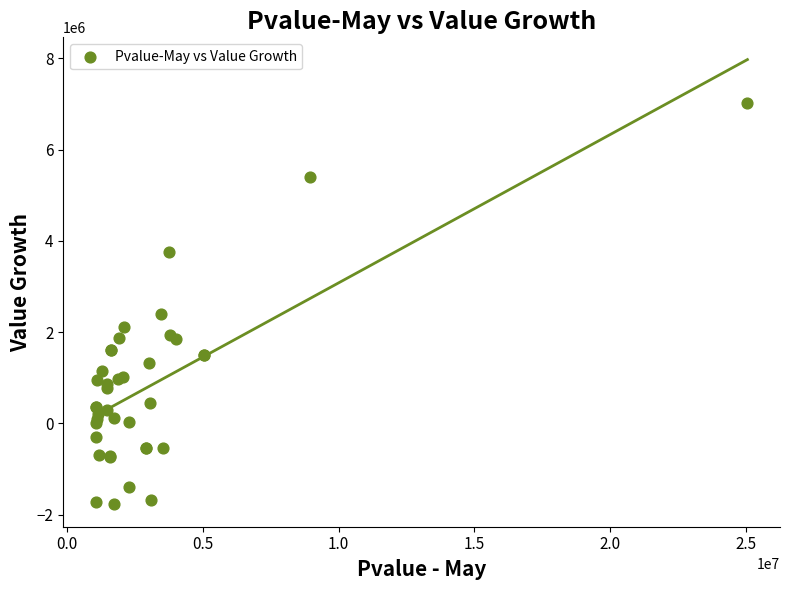

What Y value in the scatter plot is closest to 2617768?

2392490.0